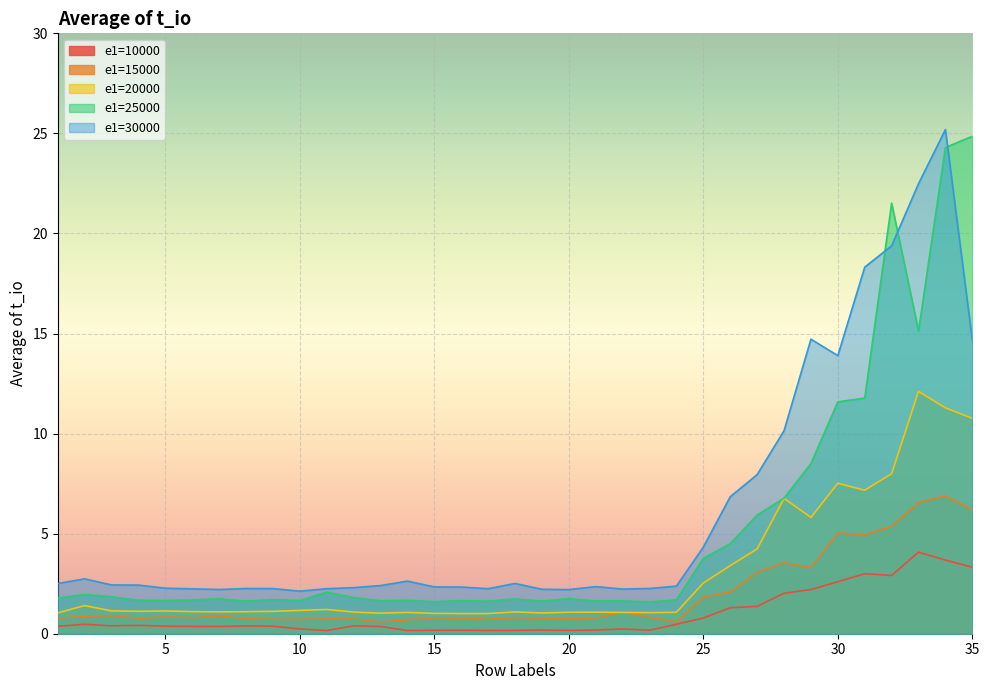

What is the highest value of the e1=30000 series?

25.2